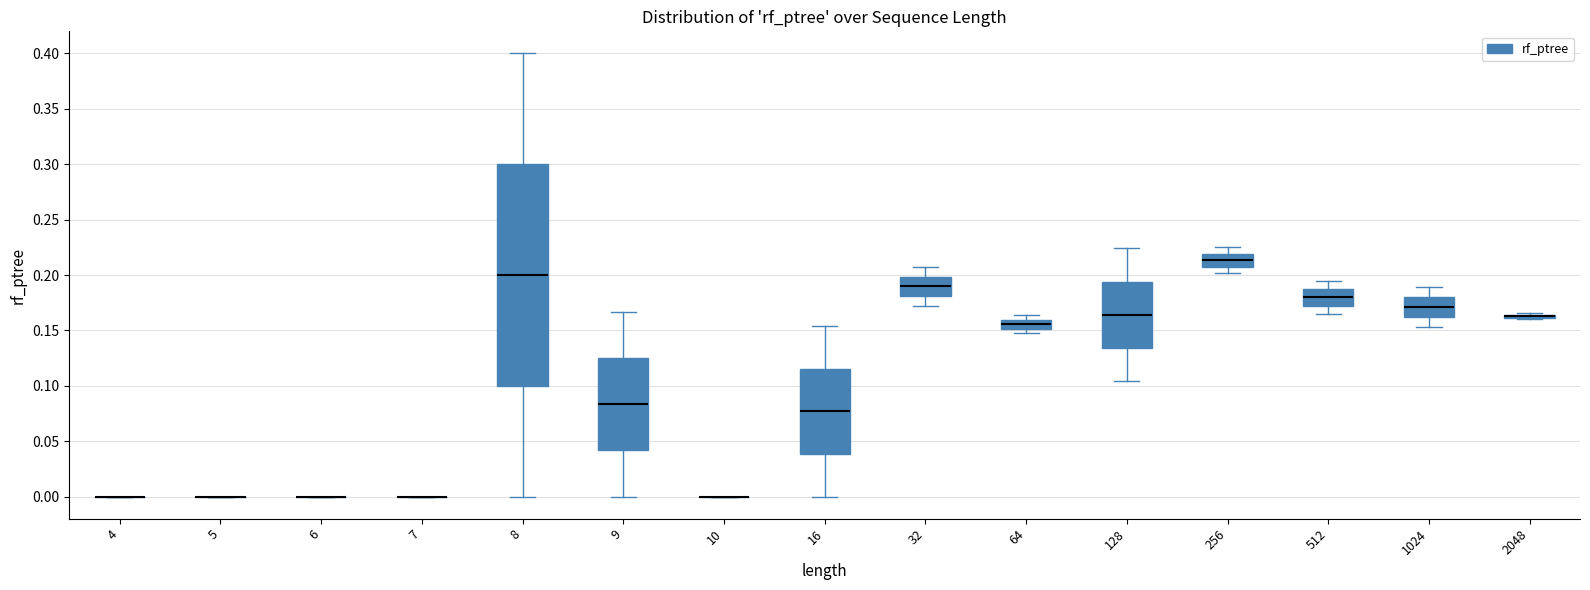

Which box is the tallest, from its lower edge to its upper edge?

8